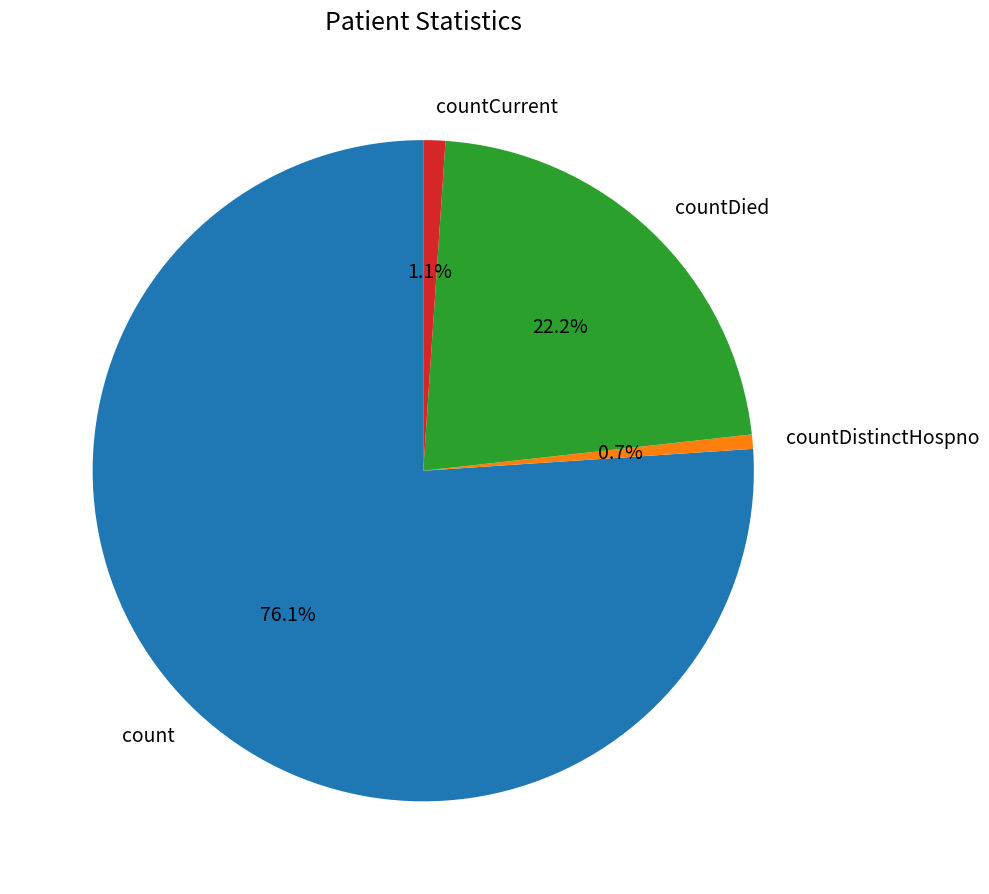

What is the majority slice?

count